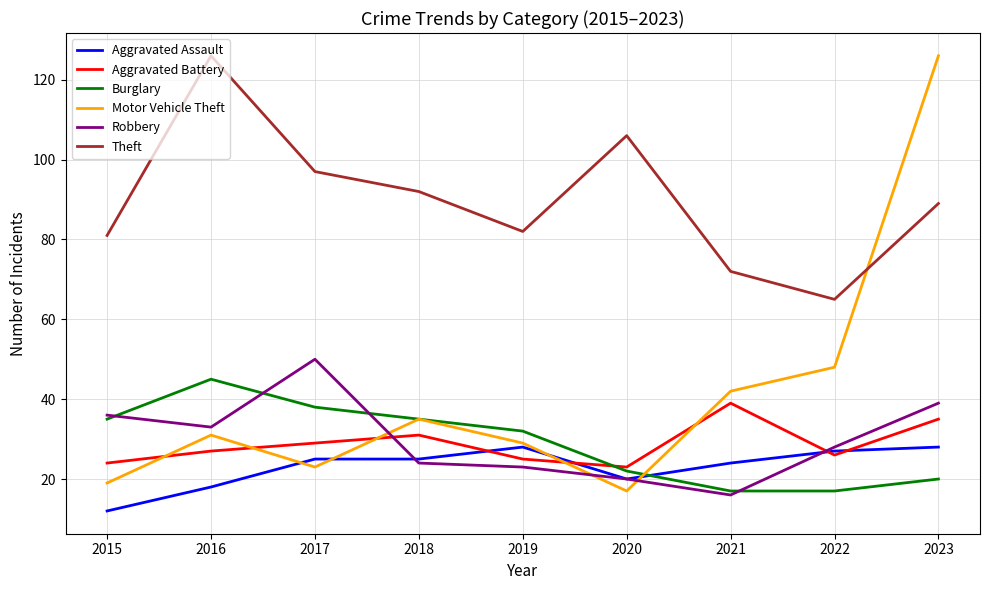

At which category is the sum across all series the highest?

2023